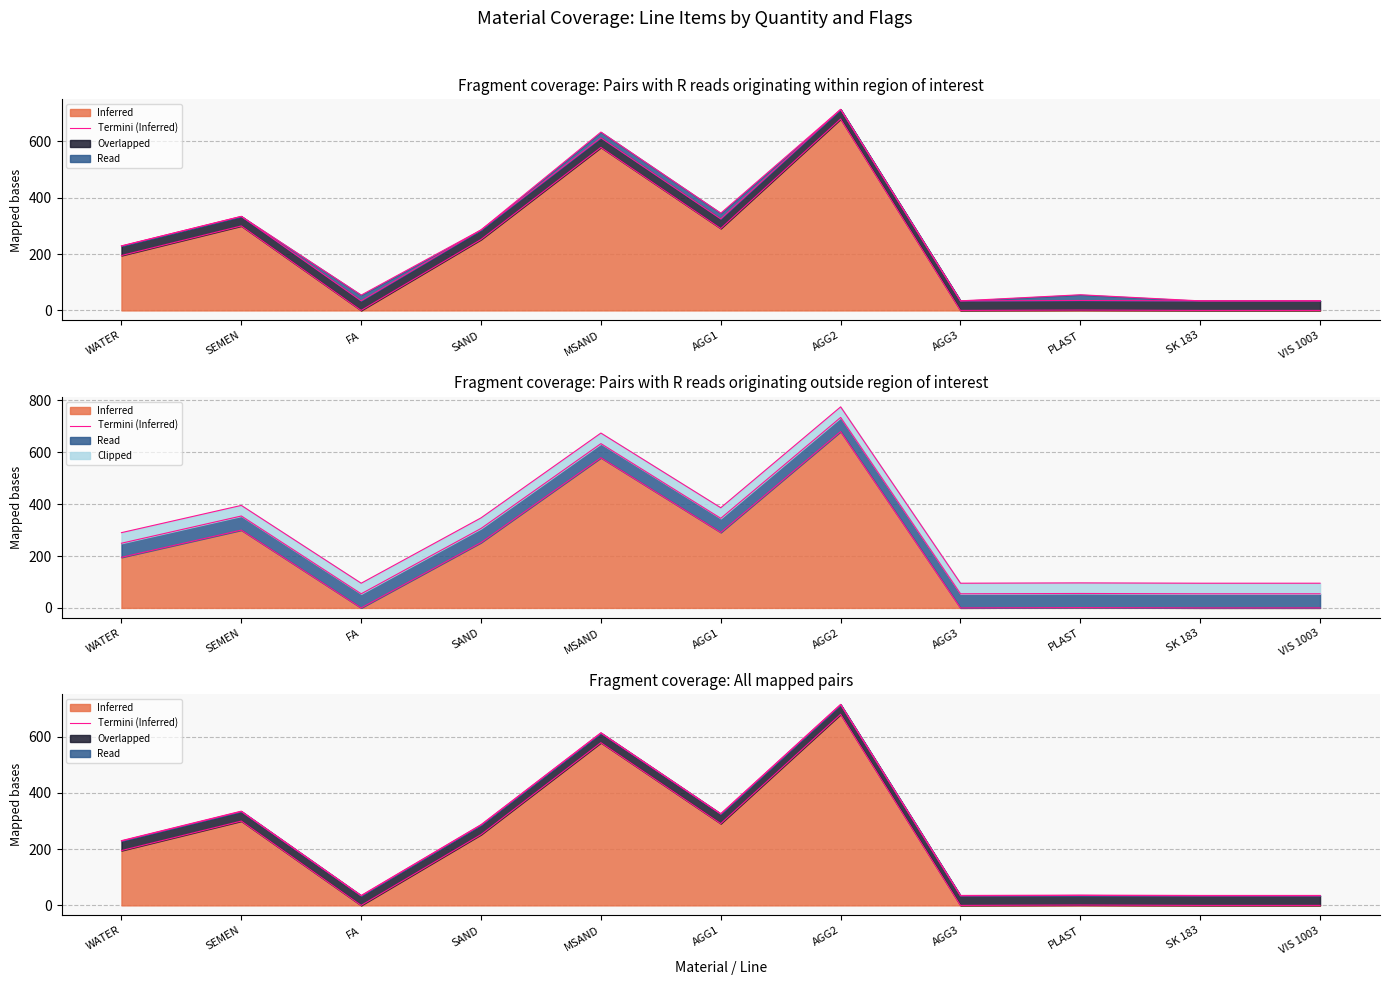

The chart shows a value of -410.0 at AGG3. True or false?

False